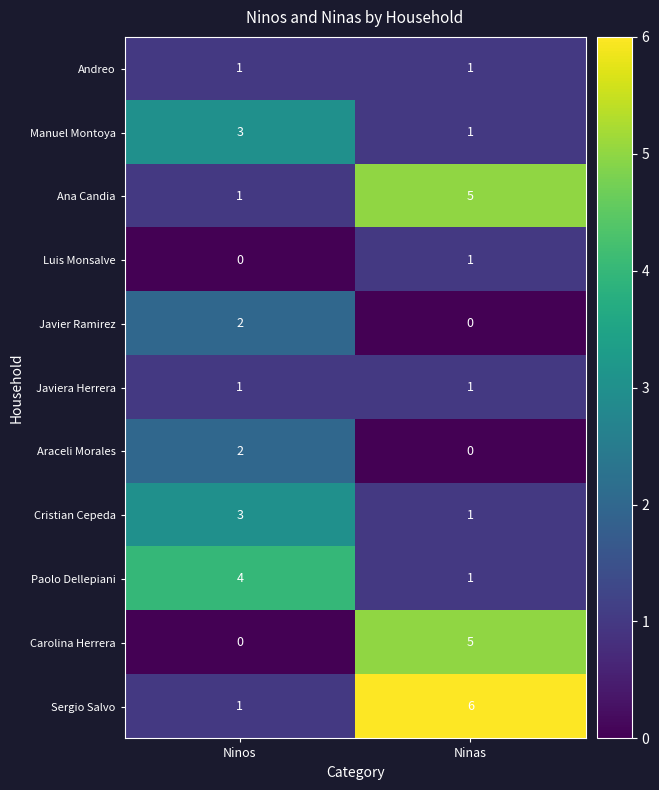

Which category has the lowest value in the Araceli Morales series?

Ninas